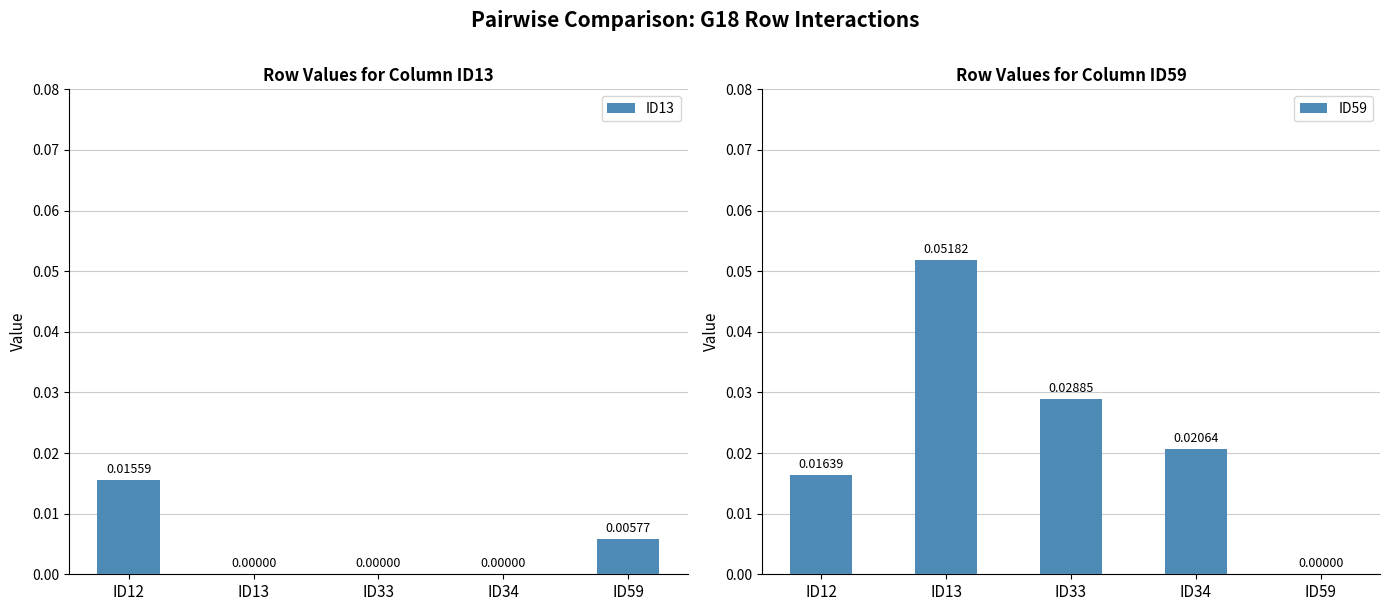

Does the chart contain stacked bars?

No